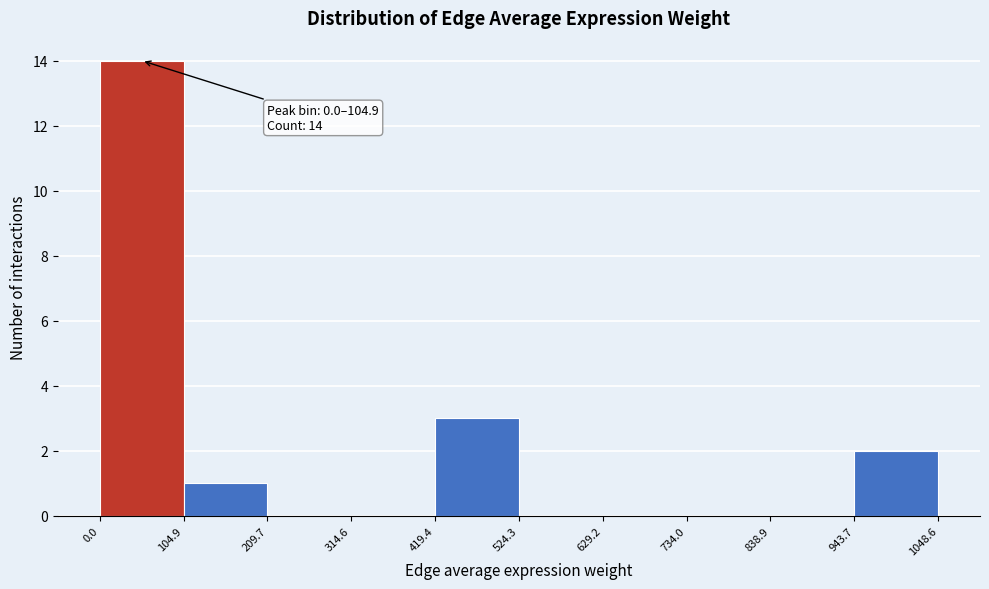

Over which range of the x-axis is the bar tallest?

0.0 to 104.9